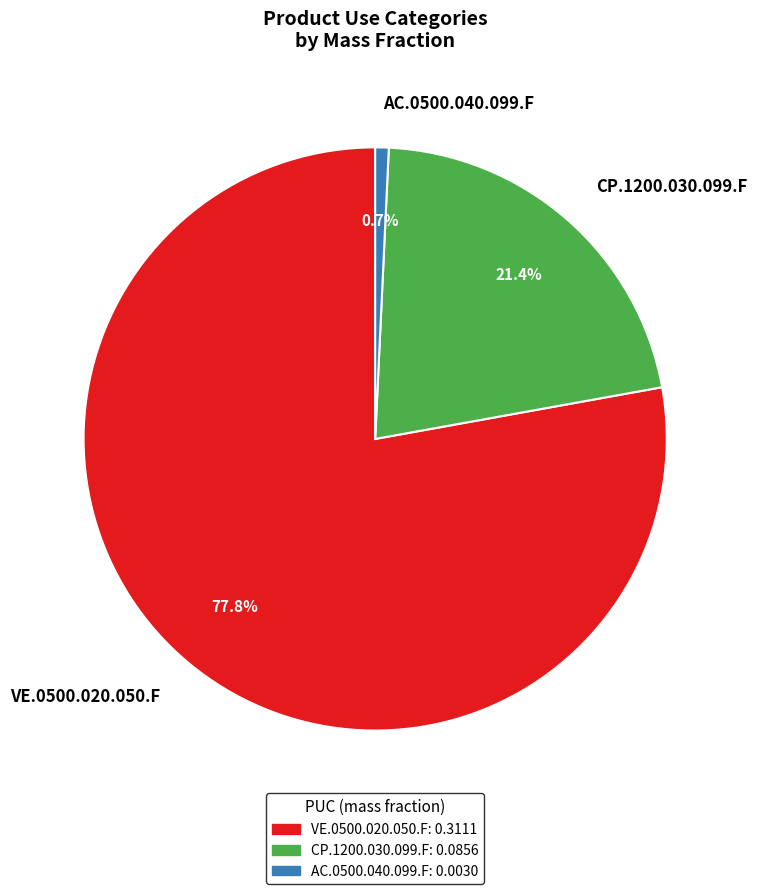

To the nearest percent, what is the combined percentage of VE.0500.020.050.F and AC.0500.040.099.F?

79%